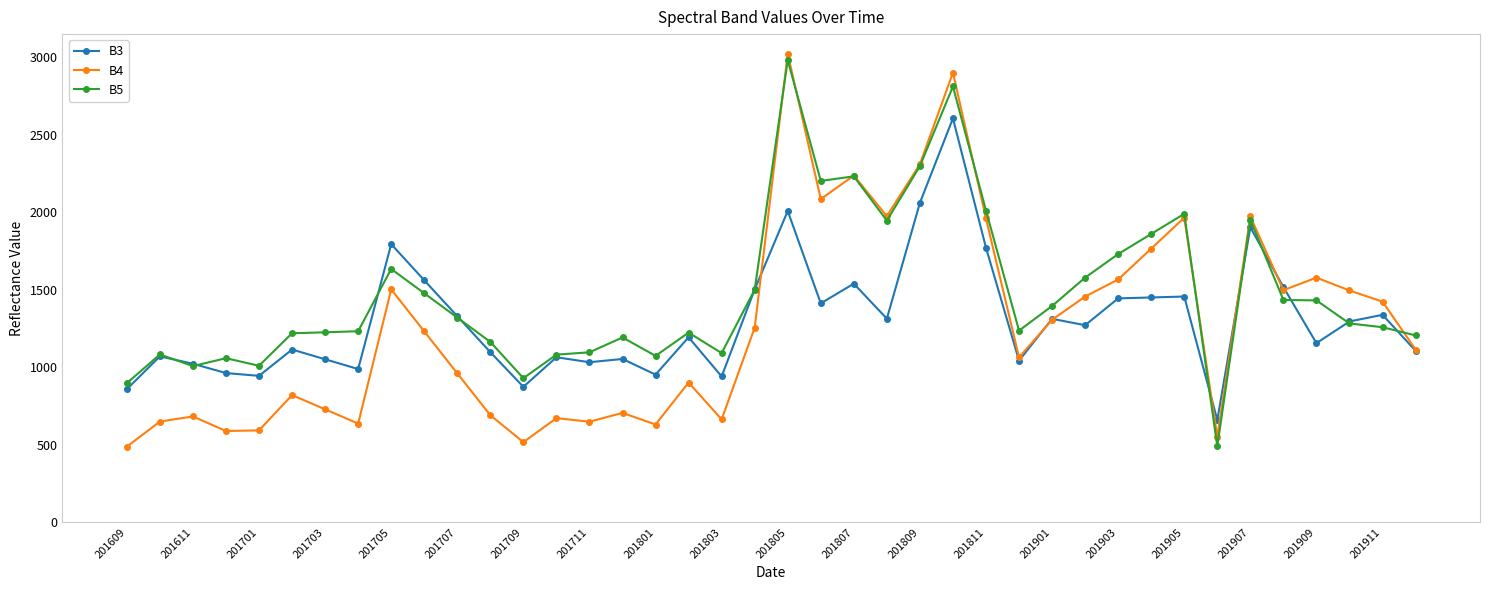

True or false: B3 has more than 0 points higher than both neighbors.

True